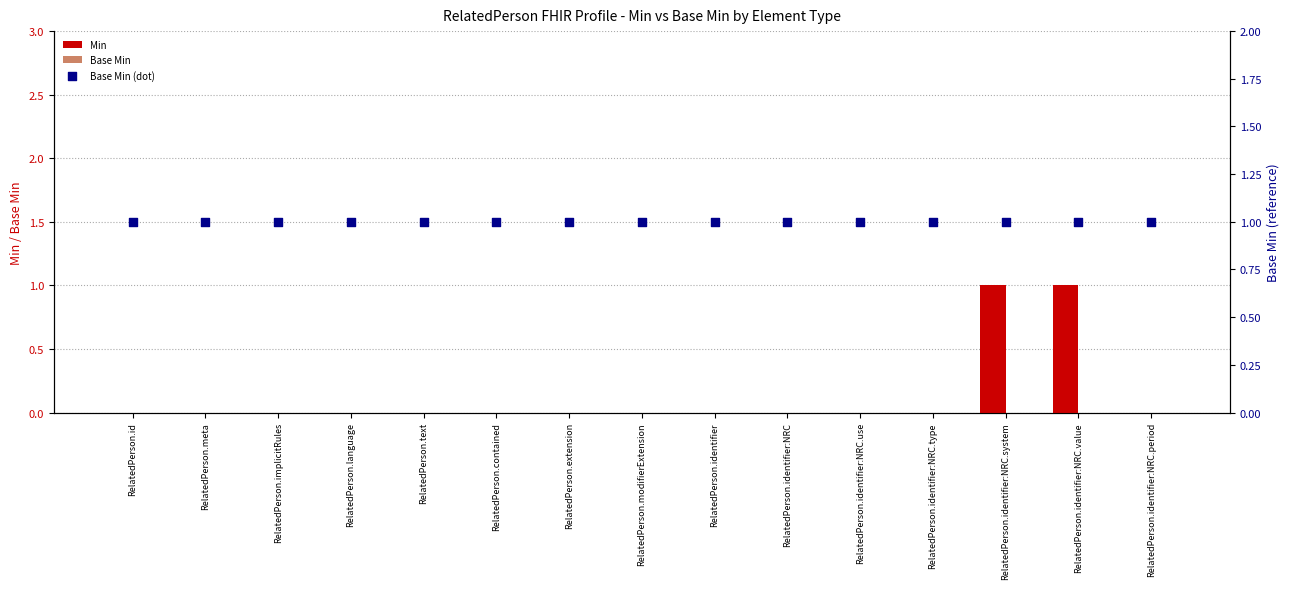

Which series contains the highest Y value?

Min